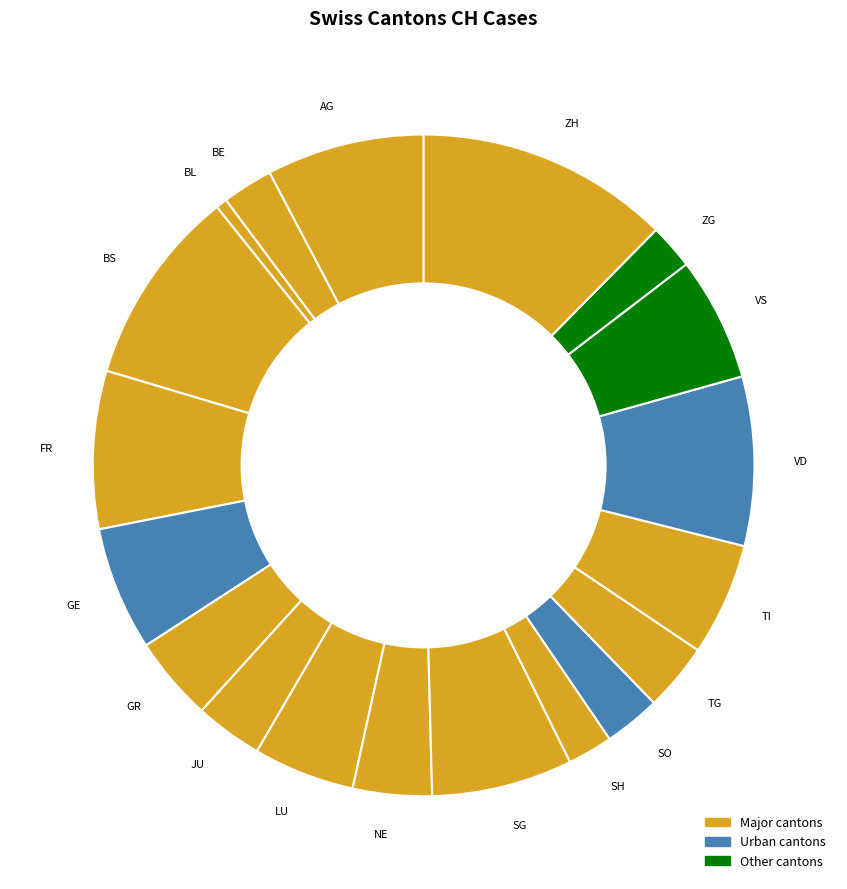

Is there any slice that represents more than half of the pie?

No